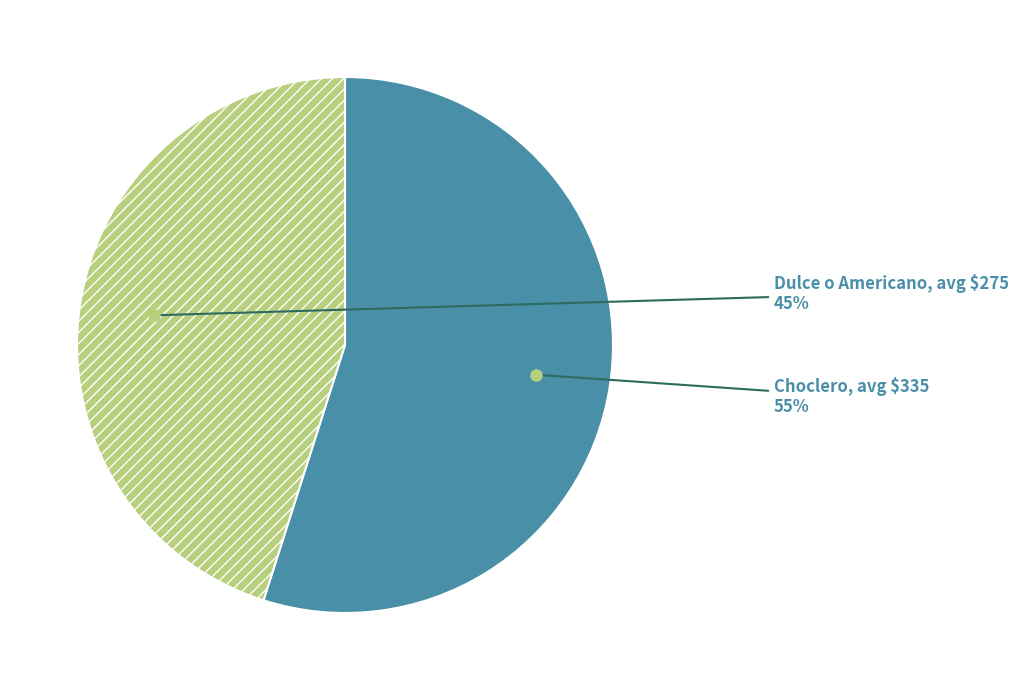

Which slice is the smallest?

Dulce o Americano